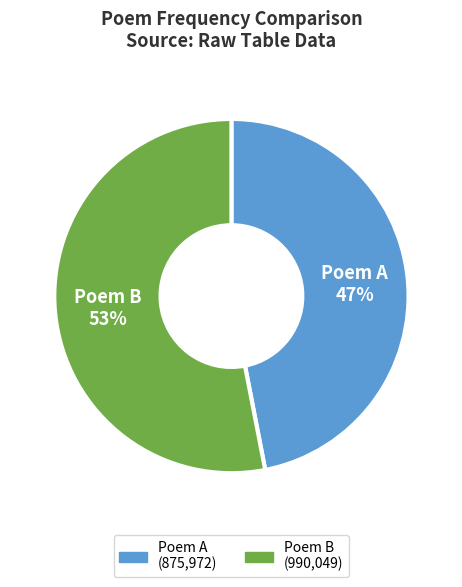

How many slices are in this pie chart?

2